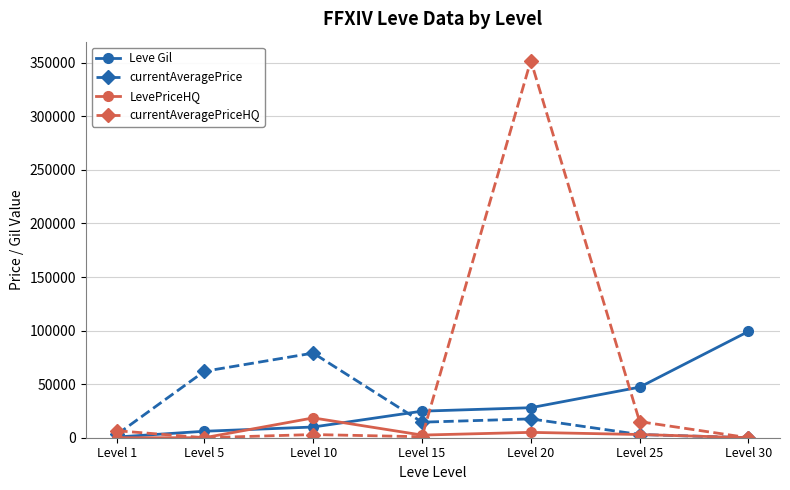

Which category has the highest value across all series?

Level 20